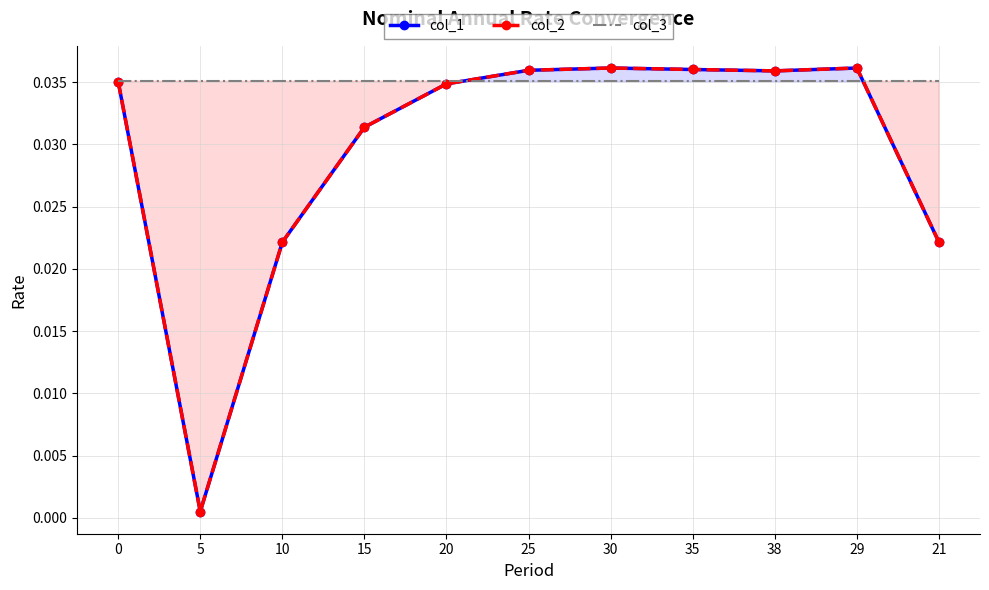

True or false: col_3 has more than 0 interior local peaks.

False